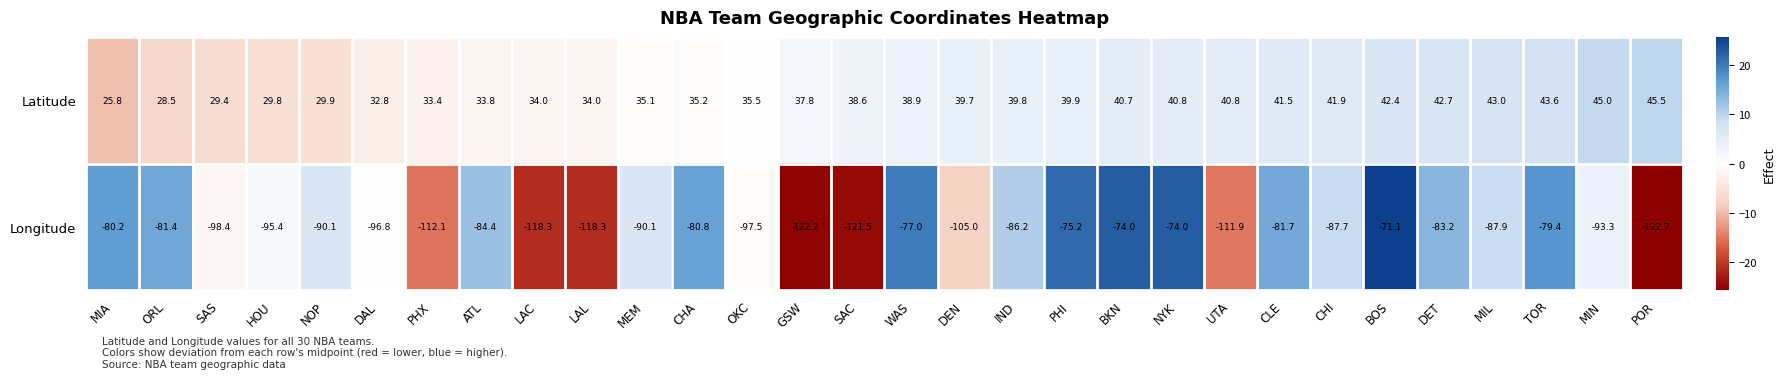

Is it true that Longitude equals -180.8 at LAC?

False